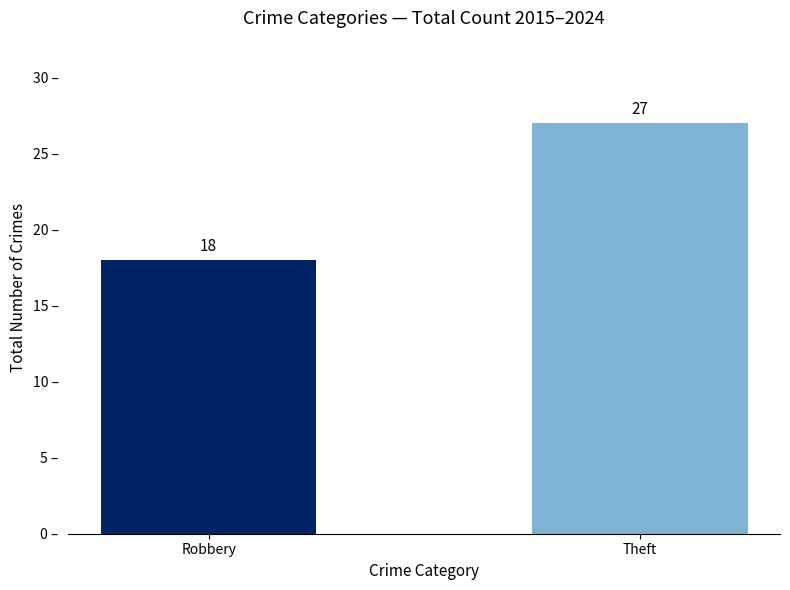

What is the minimum value shown in the chart?

18